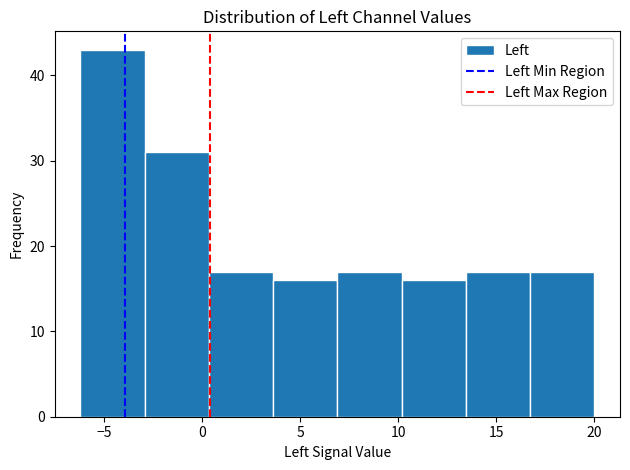

Reading left to right, list every bar in this chart as the range it spans on the x-axis followed by its height. Neither the bar edges nor the heights are printed on the chart, so give them approximately, as read against the axes.

-6.0 to -3.0: 43
-3.0 to 0.5: 31
0.5 to 3.5: 17
3.5 to 7.0: 16
7.0 to 10.0: 17
10.0 to 13.5: 16
13.5 to 16.5: 17
16.5 to 20.0: 17